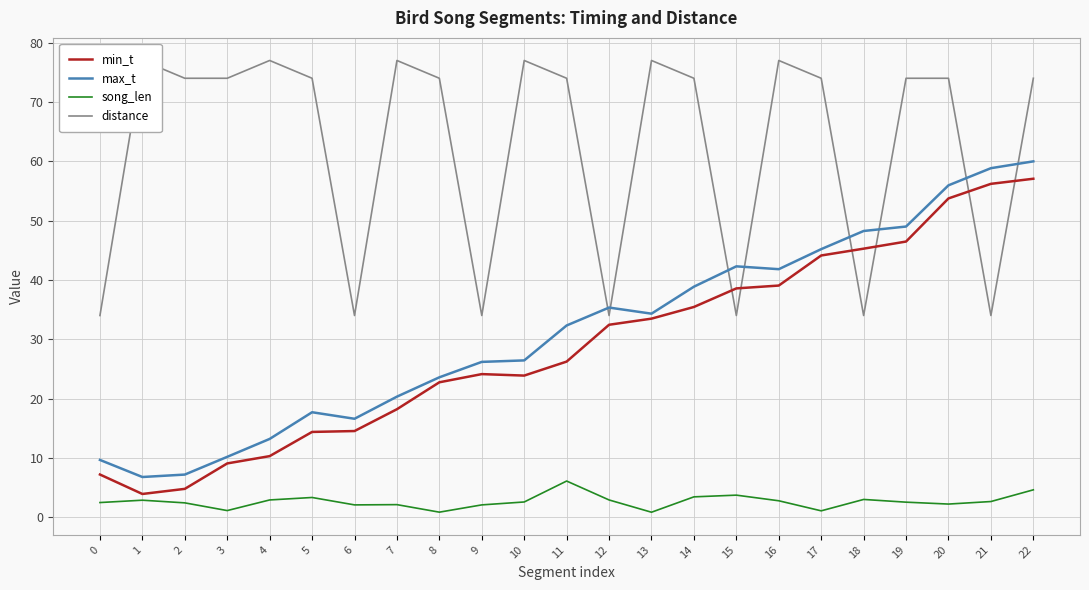

True or false: distance and song_len cross at least once.

False